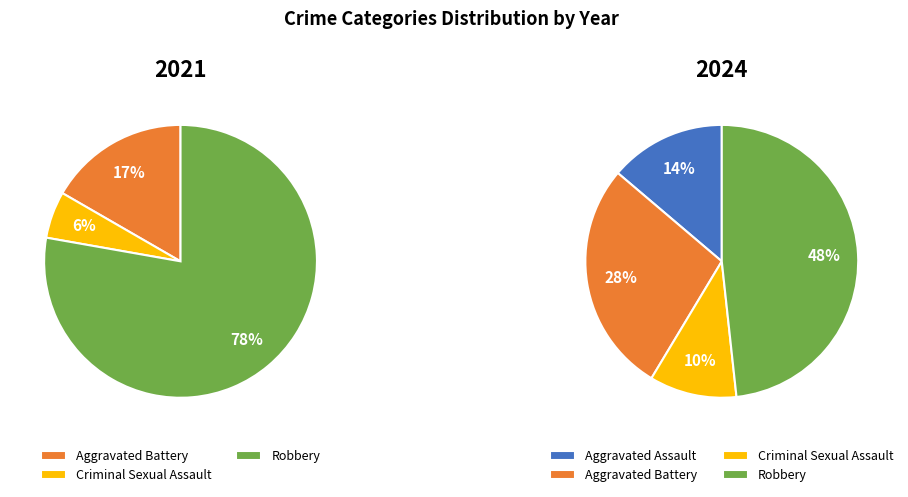

True or false: 2 accounts for 3% of the total.

False